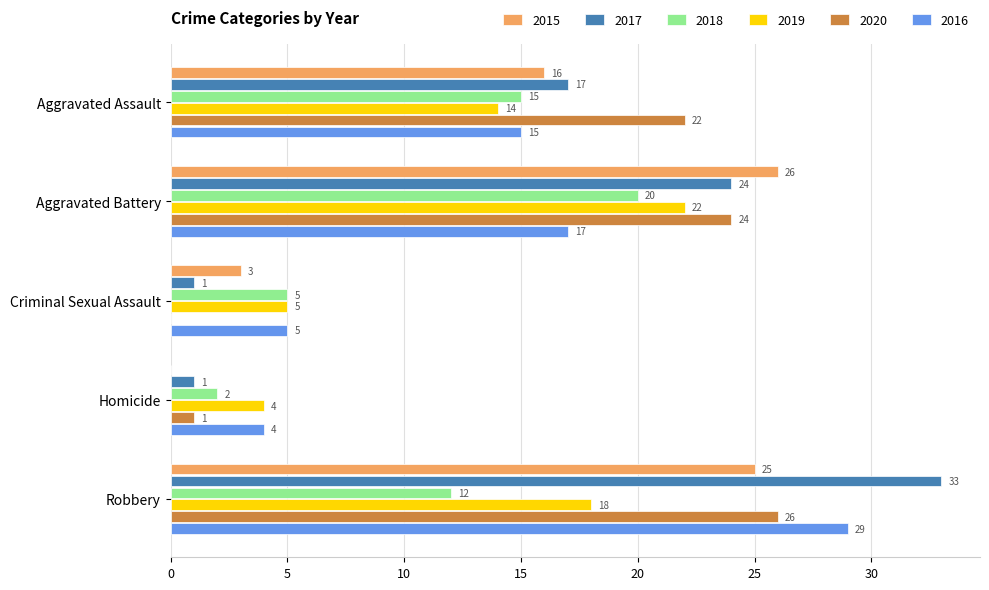

Count the number of categories in the chart.

5